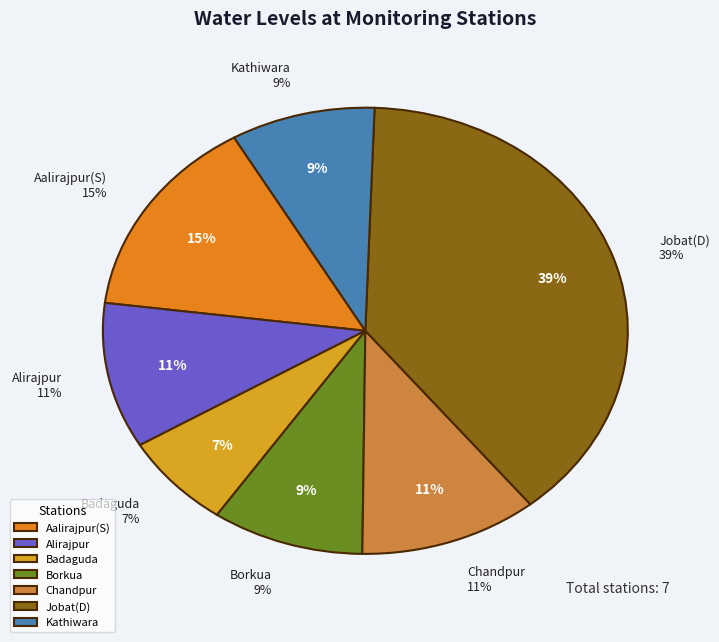

Count the number of slices in the pie.

7